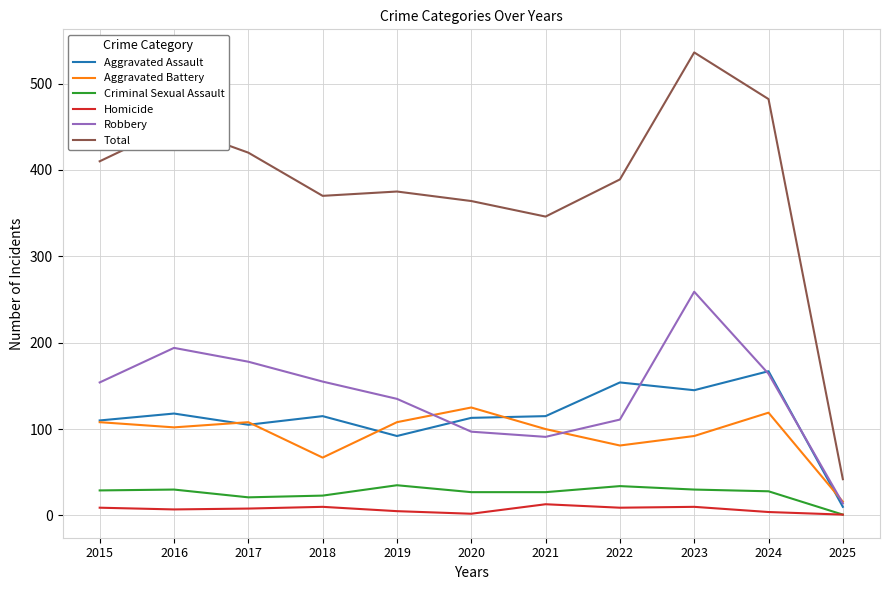

Is this an area chart (filled region under the line)?

No